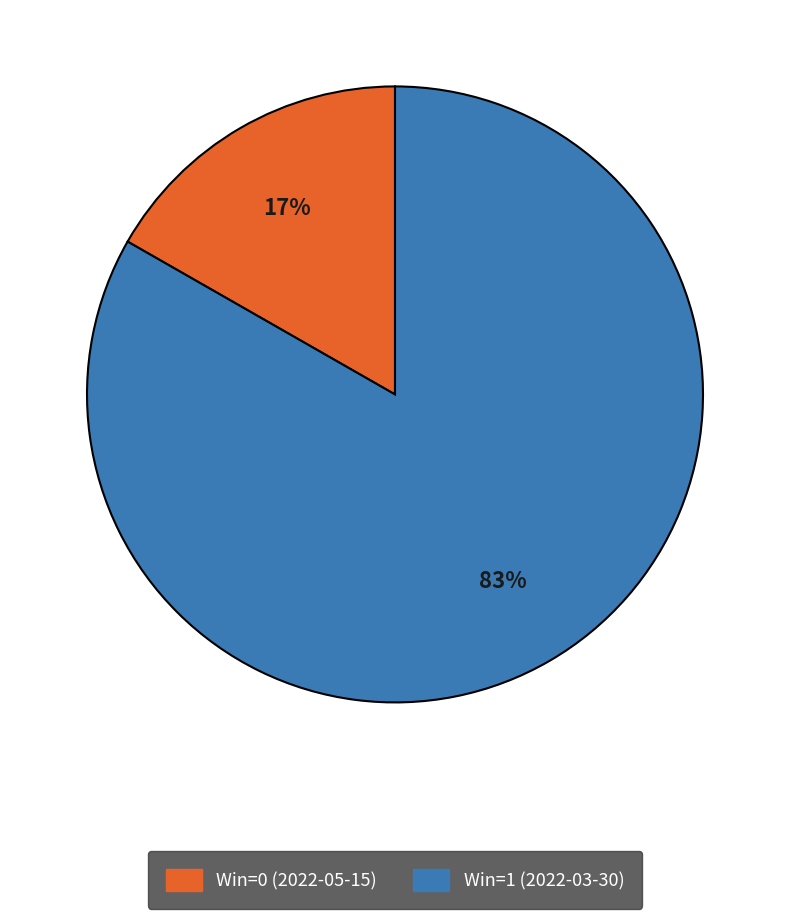

Rank the categories by value from highest to lowest.

Win=1 (2022-03-30), Win=0 (2022-05-15)